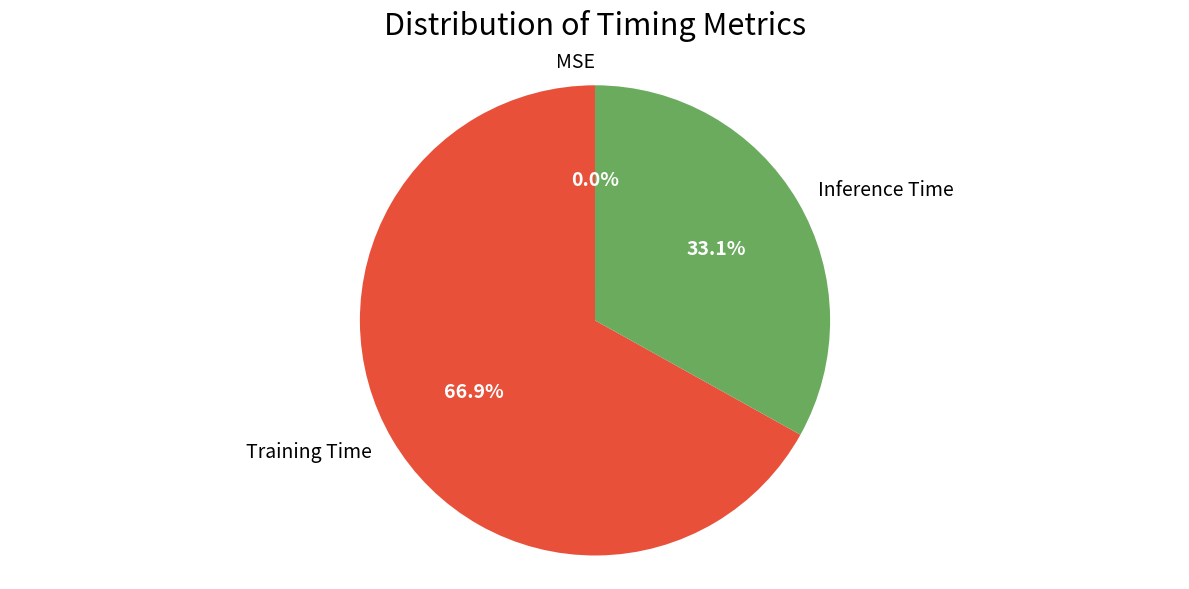

To the nearest percent, what is the average slice percentage?

33%